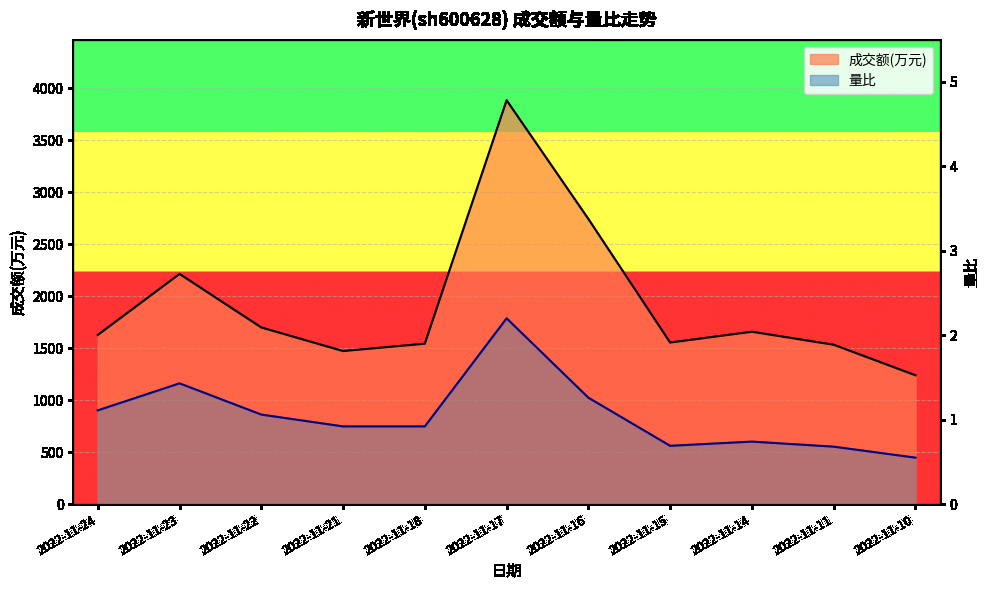

What is the value of the 成交额(万元)_line point at the 8th from the left?

1554.0